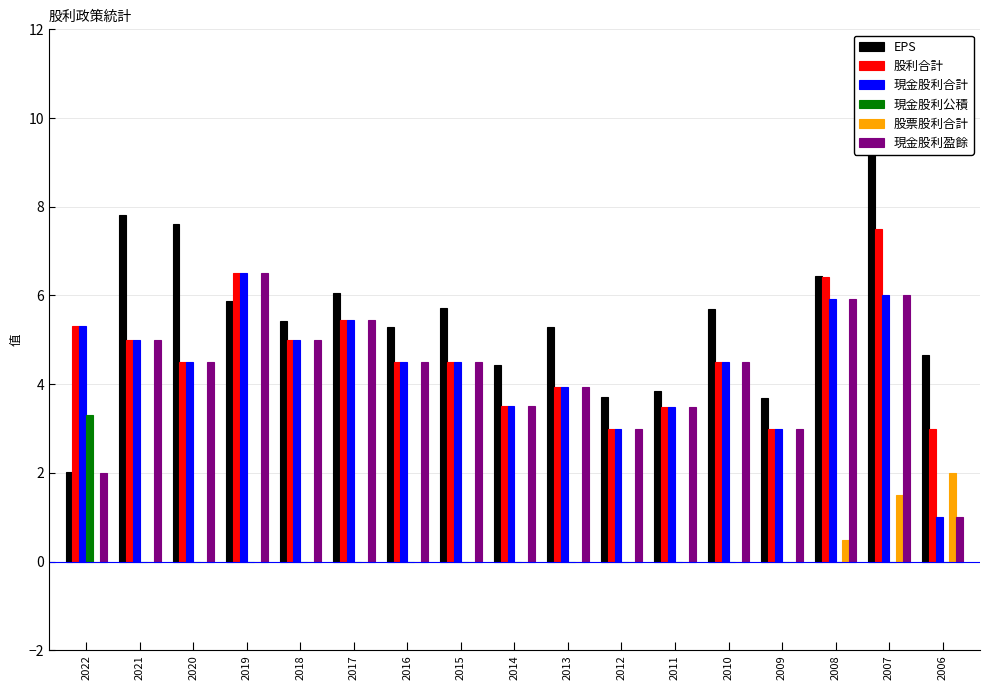

Reading left to right, list all the values displayed in this chart.

EPS: 2.0	7.8	7.6	5.9	5.4	6.1	5.3	5.7	4.4	5.3	3.7	3.9	5.7	3.7	6.4	10.7	4.7
股利合計: 5.3	5.0	4.5	6.5	5.0	5.4	4.5	4.5	3.5	3.9	3.0	3.5	4.5	3.0	6.4	7.5	3.0
現金股利合計: 5.3	5.0	4.5	6.5	5.0	5.4	4.5	4.5	3.5	3.9	3.0	3.5	4.5	3.0	5.9	6.0	1.0
現金股利公積: 3.3	0.0	0.0	0.0	0.0	0.0	0.0	0.0	0.0	0.0	0.0	0.0	0.0	0.0	0.0	0.0	0.0
股票股利合計: 0.0	0.0	0.0	0.0	0.0	0.0	0.0	0.0	0.0	0.0	0.0	0.0	0.0	0.0	0.5	1.5	2.0
現金股利盈餘: 2.0	5.0	4.5	6.5	5.0	5.4	4.5	4.5	3.5	3.9	3.0	3.5	4.5	3.0	5.9	6.0	1.0